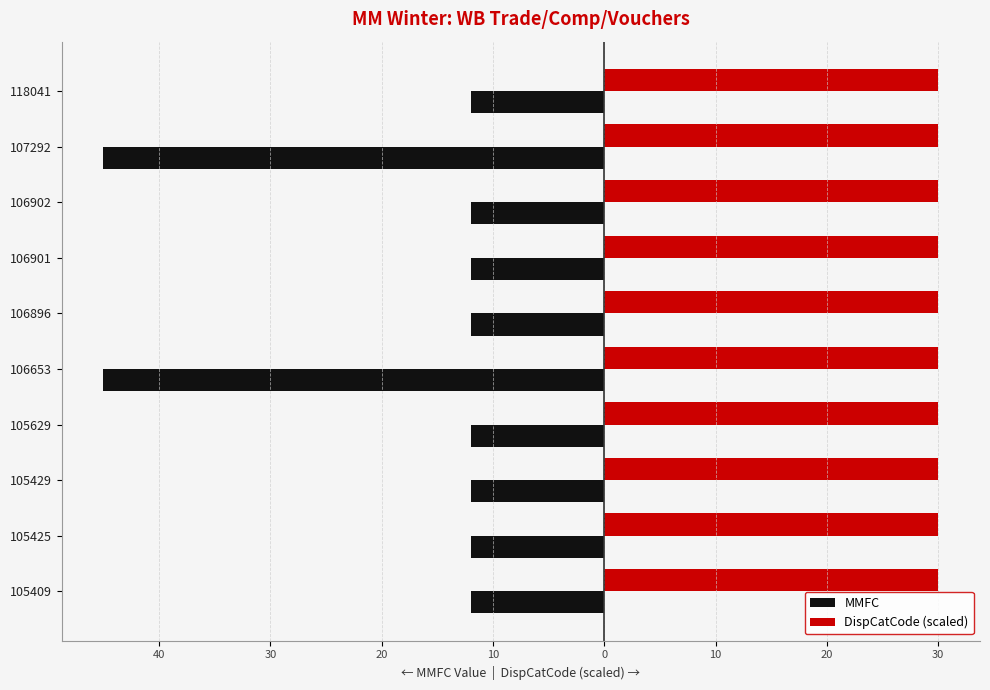

What are all the series names shown in the legend?

MMFC, DispCatCode (scaled)